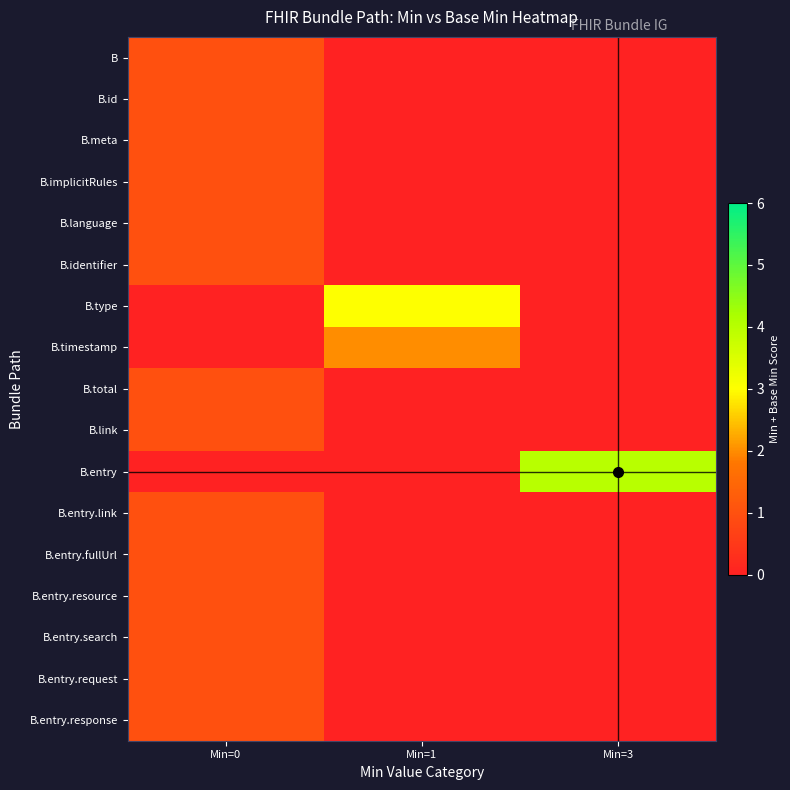

List the series in order of their peak value, lowest first.

B, B.id, B.meta, B.implicitRules, B.language, B.identifier, B.total, B.link, B.entry.link, B.entry.fullUrl, B.entry.resource, B.entry.search, B.entry.request, B.entry.response, B.timestamp, B.type, B.entry